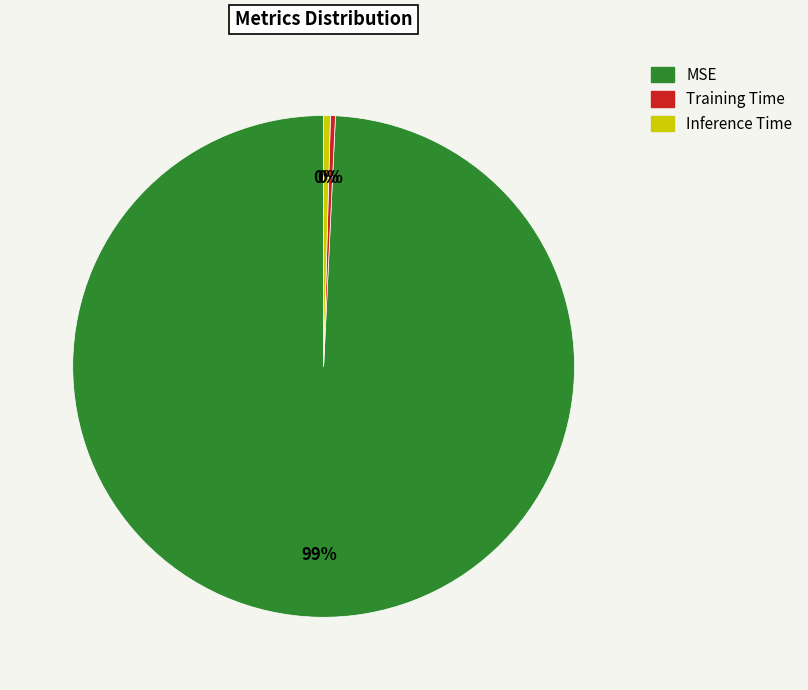

Is the sum of Inference Time and Training Time greater than half?

No